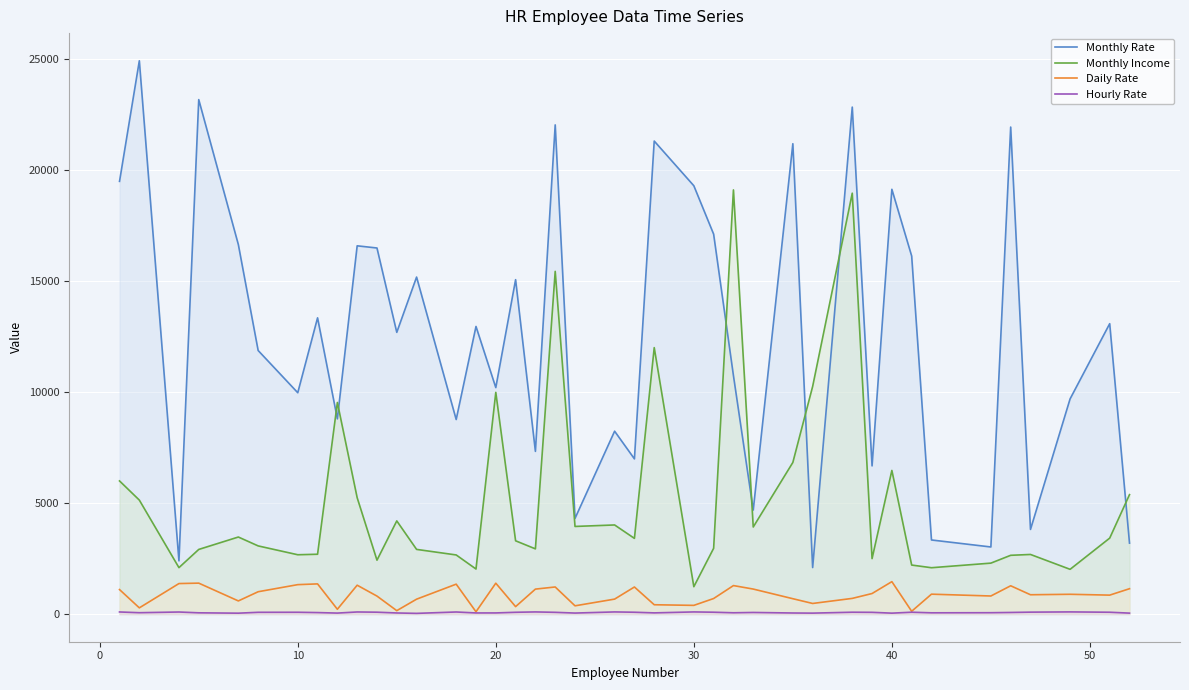

Rank the series by their maximum value, from lowest to highest.

Hourly Rate, Daily Rate, Monthly Income, Monthly Rate